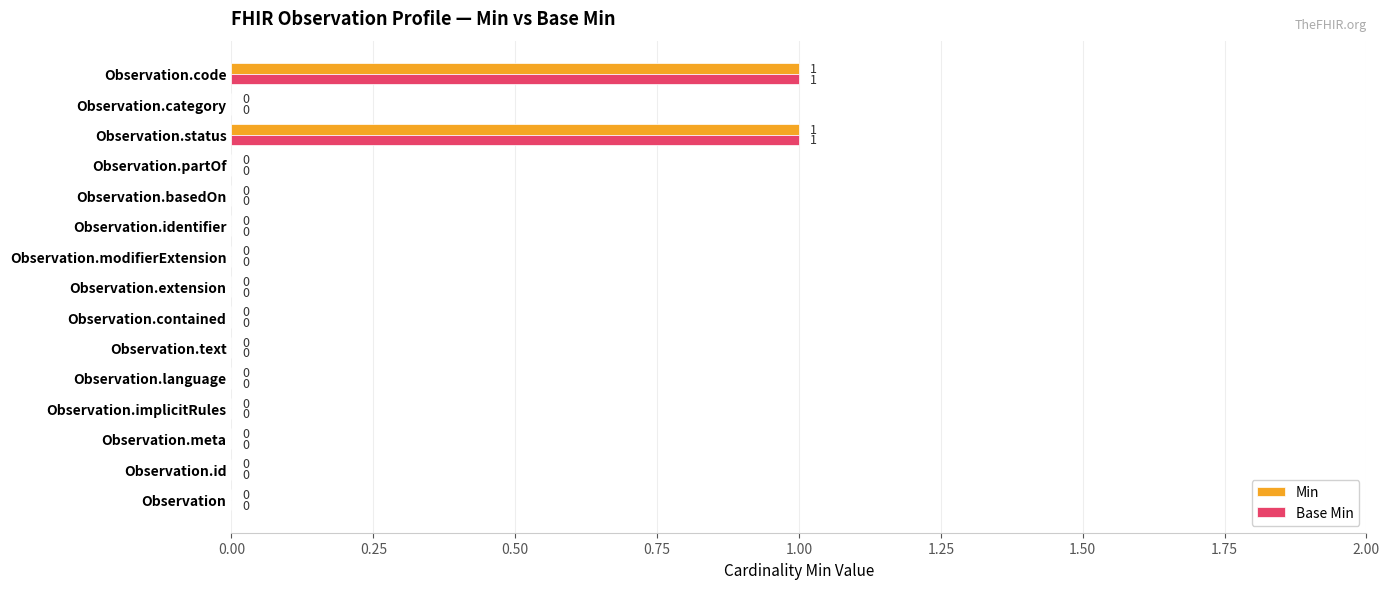

The value of Base Min at Observation.category is -1. True or false?

False